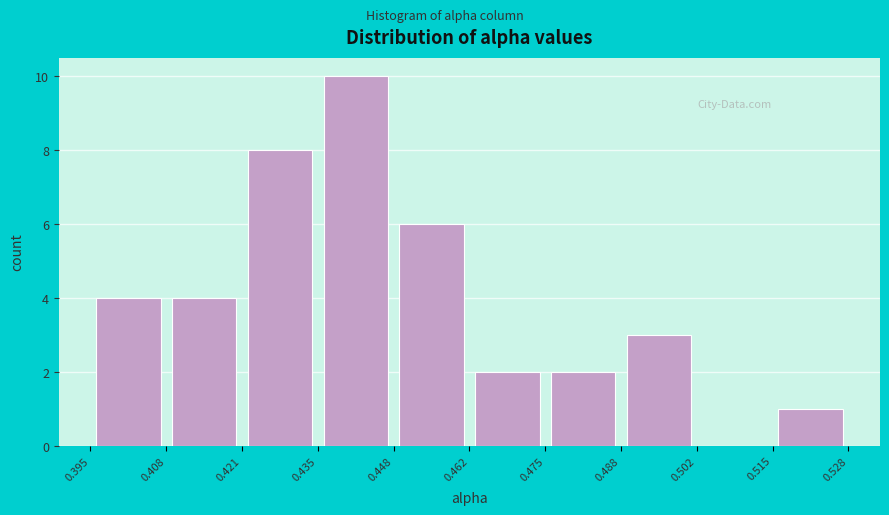

Reading left to right, transcribe this chart: for each bar, give the range it covers on the x-axis and its height. The values are not printed on the chart, so give them approximately, as read against the axis.

0.395 to 0.408: 4
0.408 to 0.421: 4
0.421 to 0.435: 8
0.435 to 0.448: 10
0.448 to 0.462: 6
0.462 to 0.475: 2
0.475 to 0.488: 2
0.488 to 0.502: 3
0.502 to 0.515: 0
0.515 to 0.528: 1